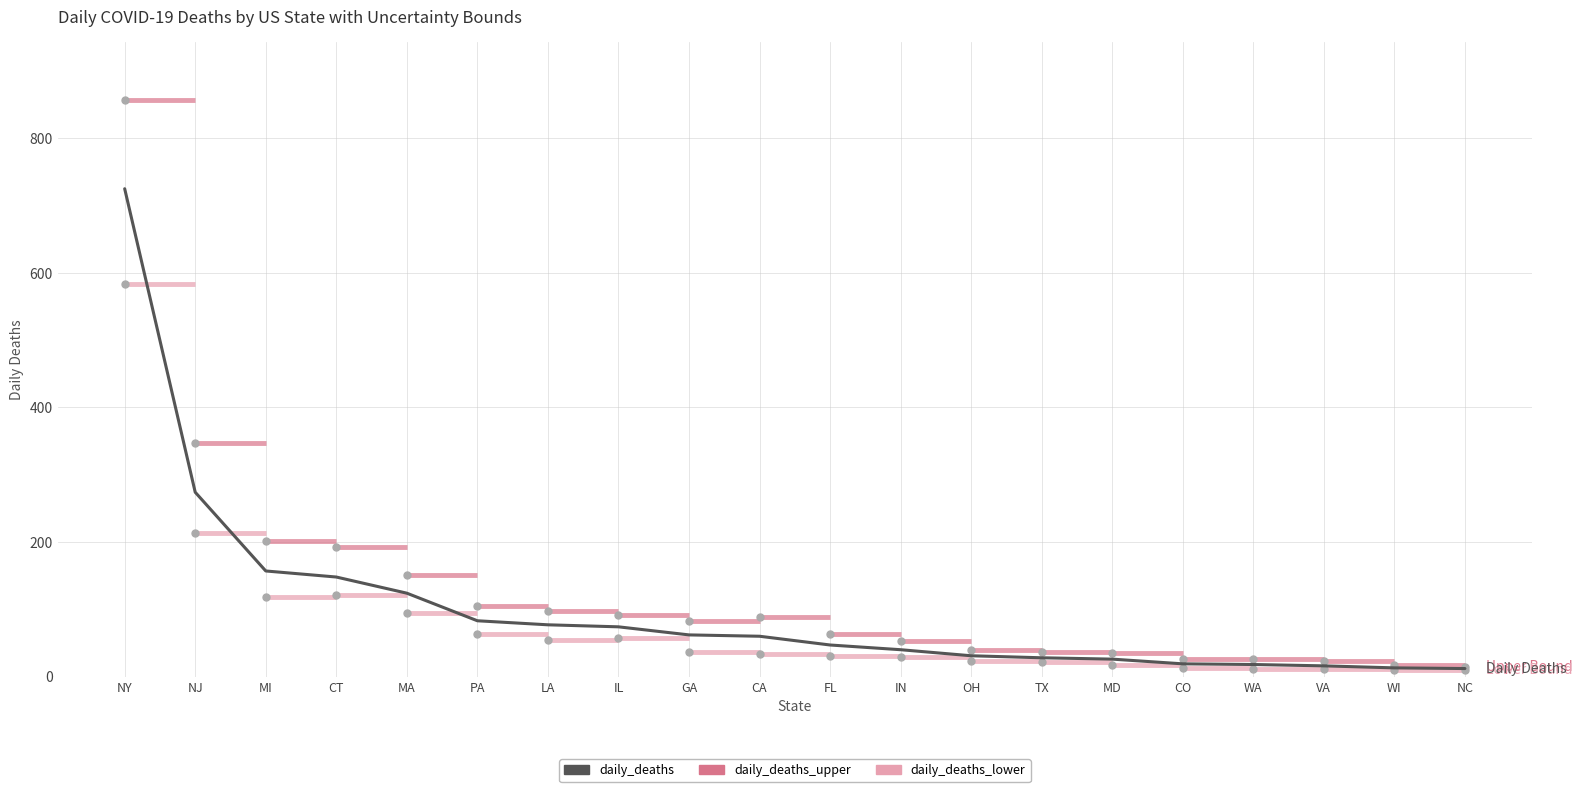

Is the value of daily_deaths at IN greater than the value of daily_deaths_lower at IN?

Yes